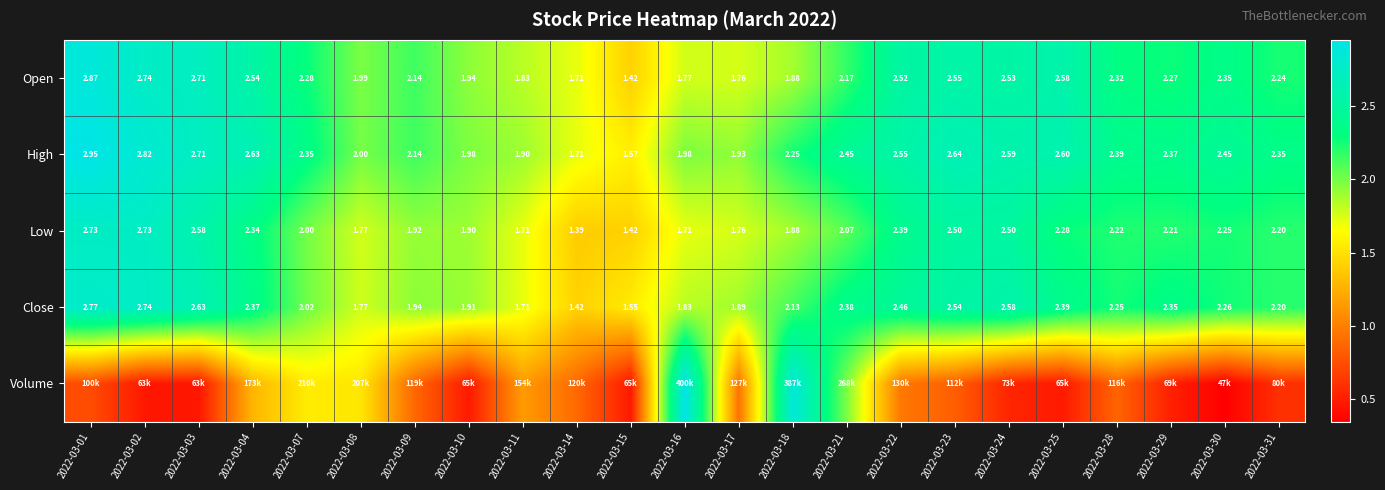

Is it true that Low equals 1.1 at 2022-03-18?

False